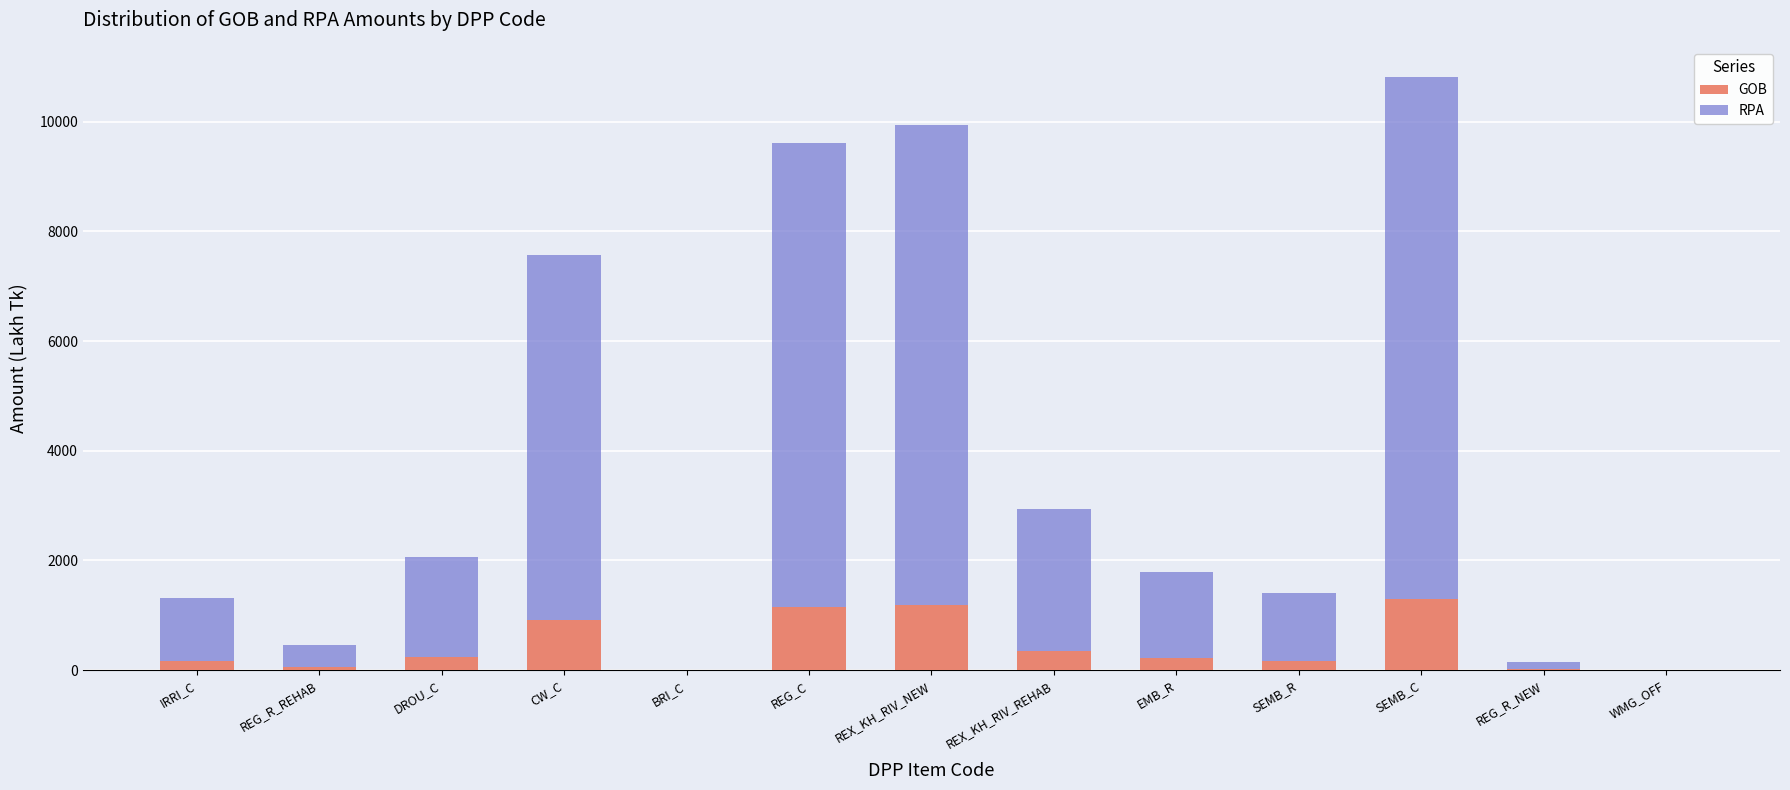

What is the total value across all series at REG_C?

9604.7